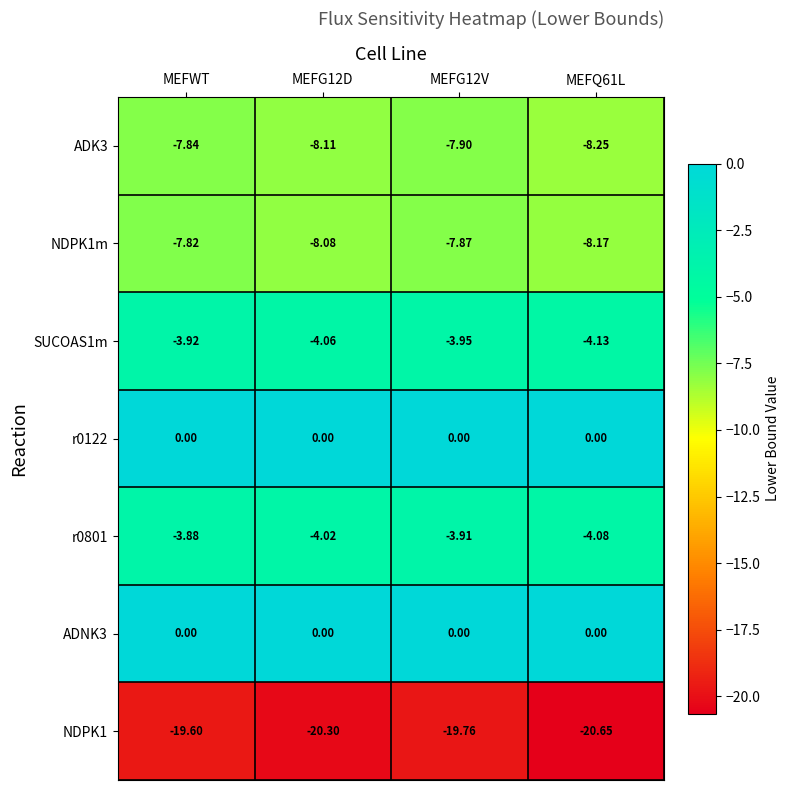

At which label is NDPK1m closest to -7?

MEFWT